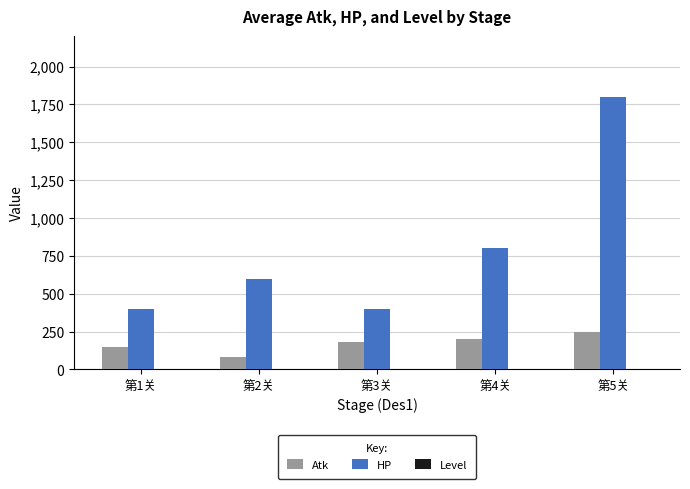

Is the value of HP at 第5关 greater than the value of Atk at 第5关?

Yes